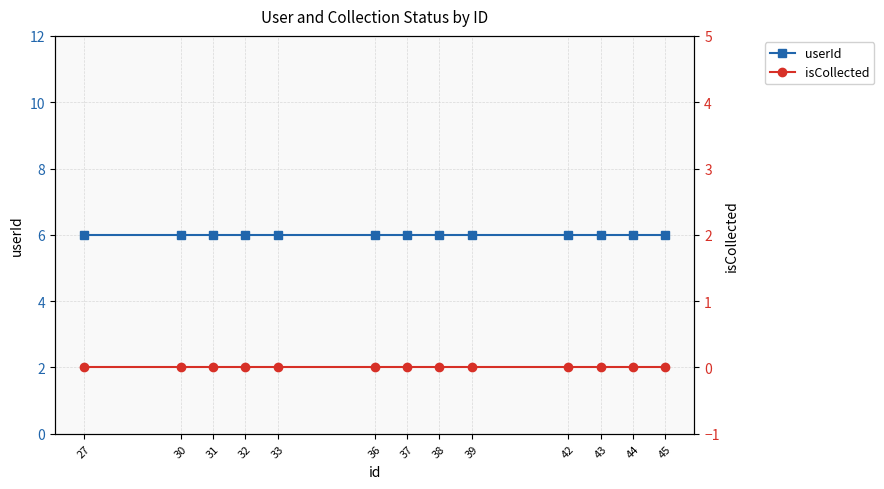

True or false: isCollected and userId intersect in this chart.

False